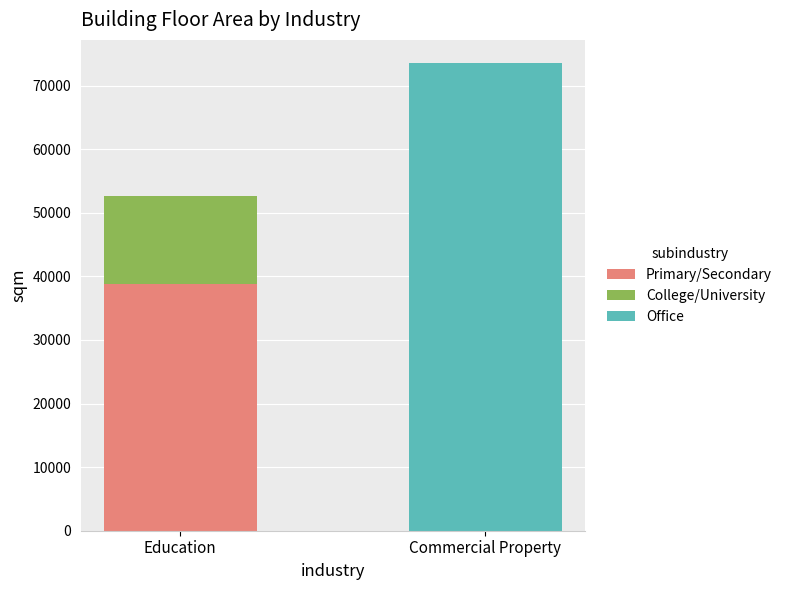

At which category is the sum across all series the highest?

Commercial Property